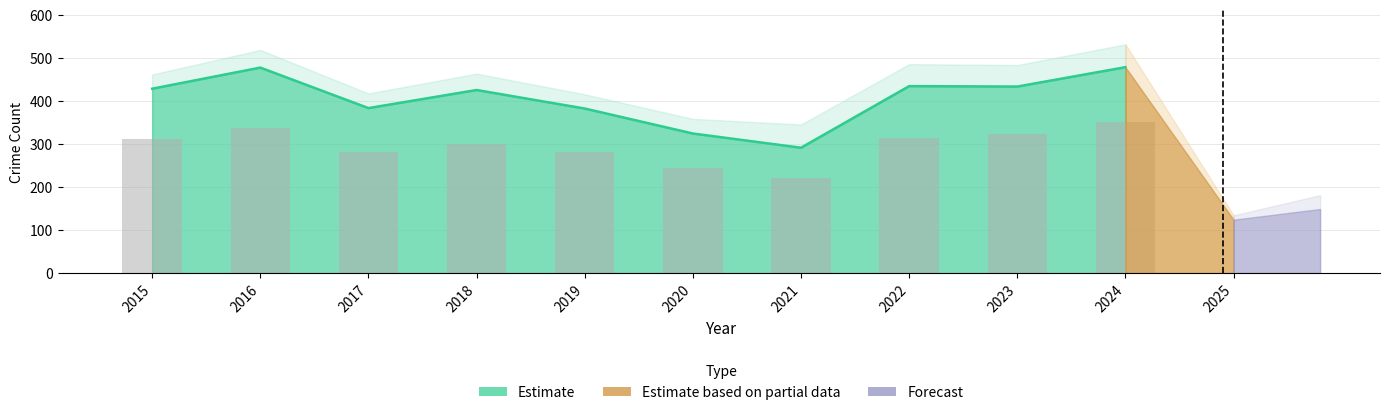

The value at 2016 is 337. True or false?

True